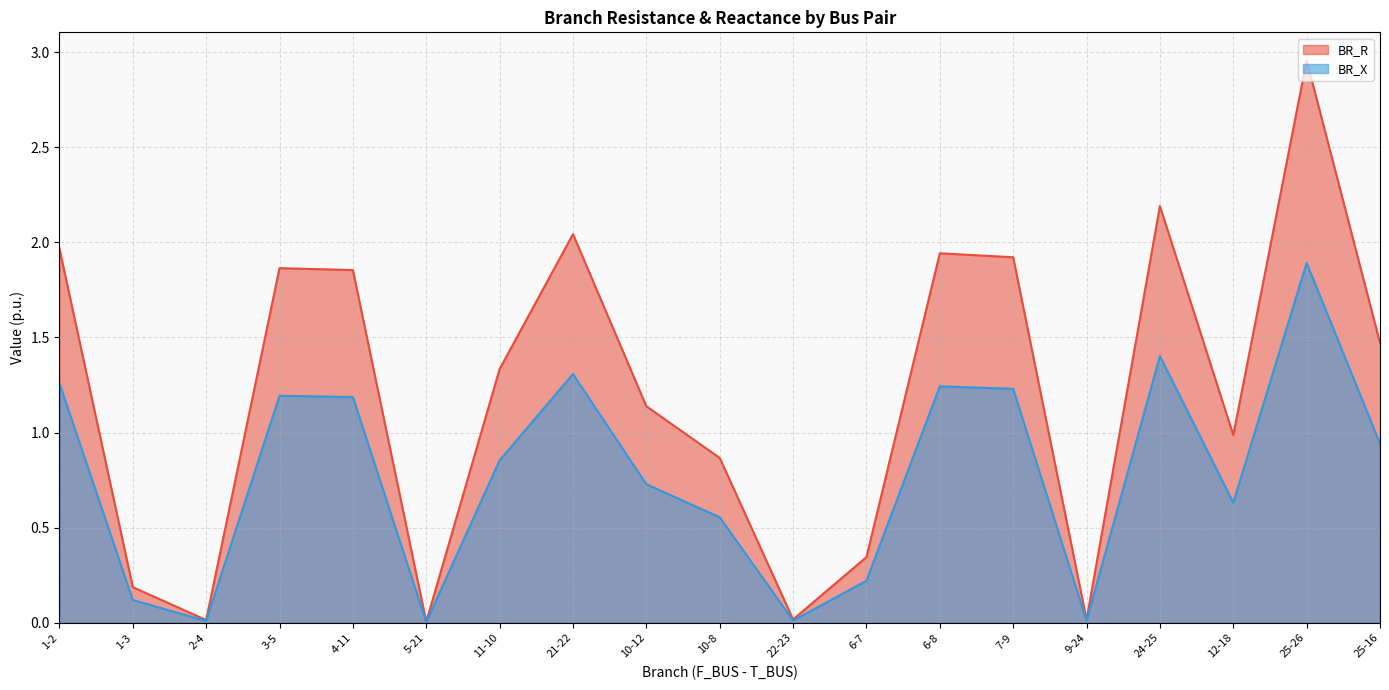

Which label corresponds to the smallest value in the chart?

5-21